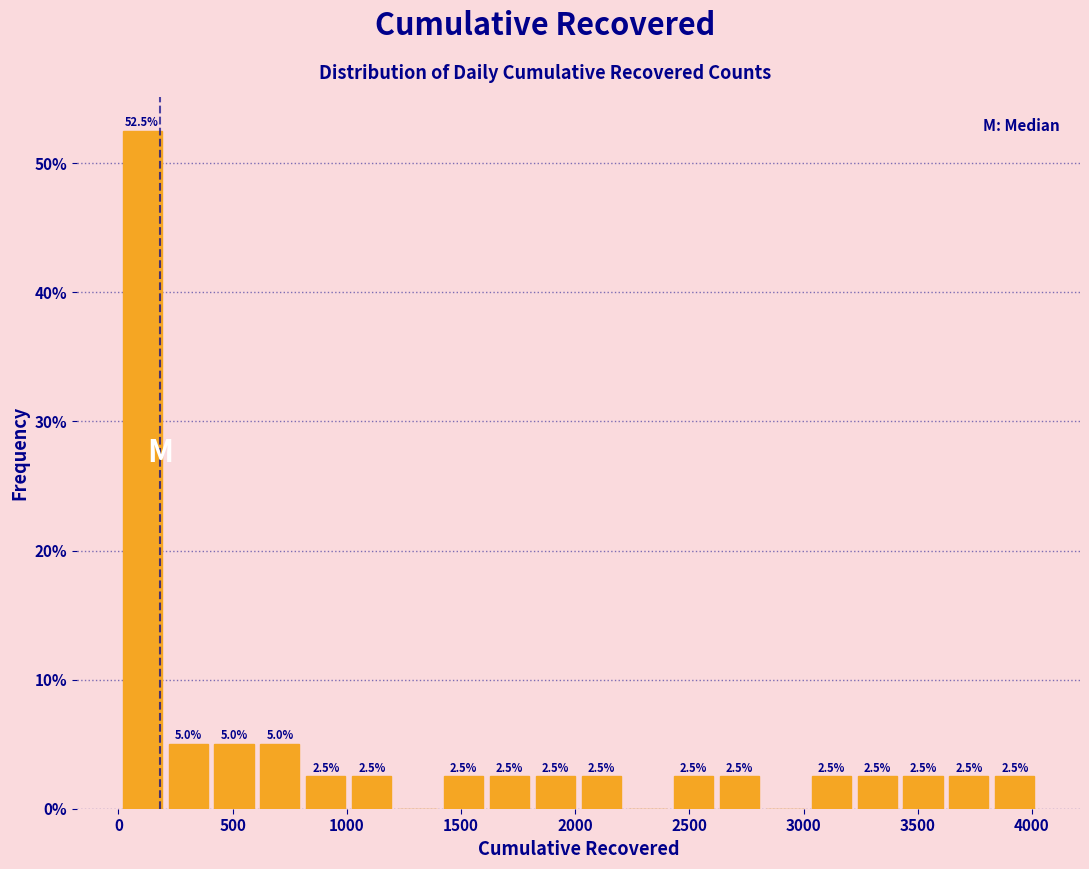

Which range on the x-axis has the tallest bar?

0 to 200